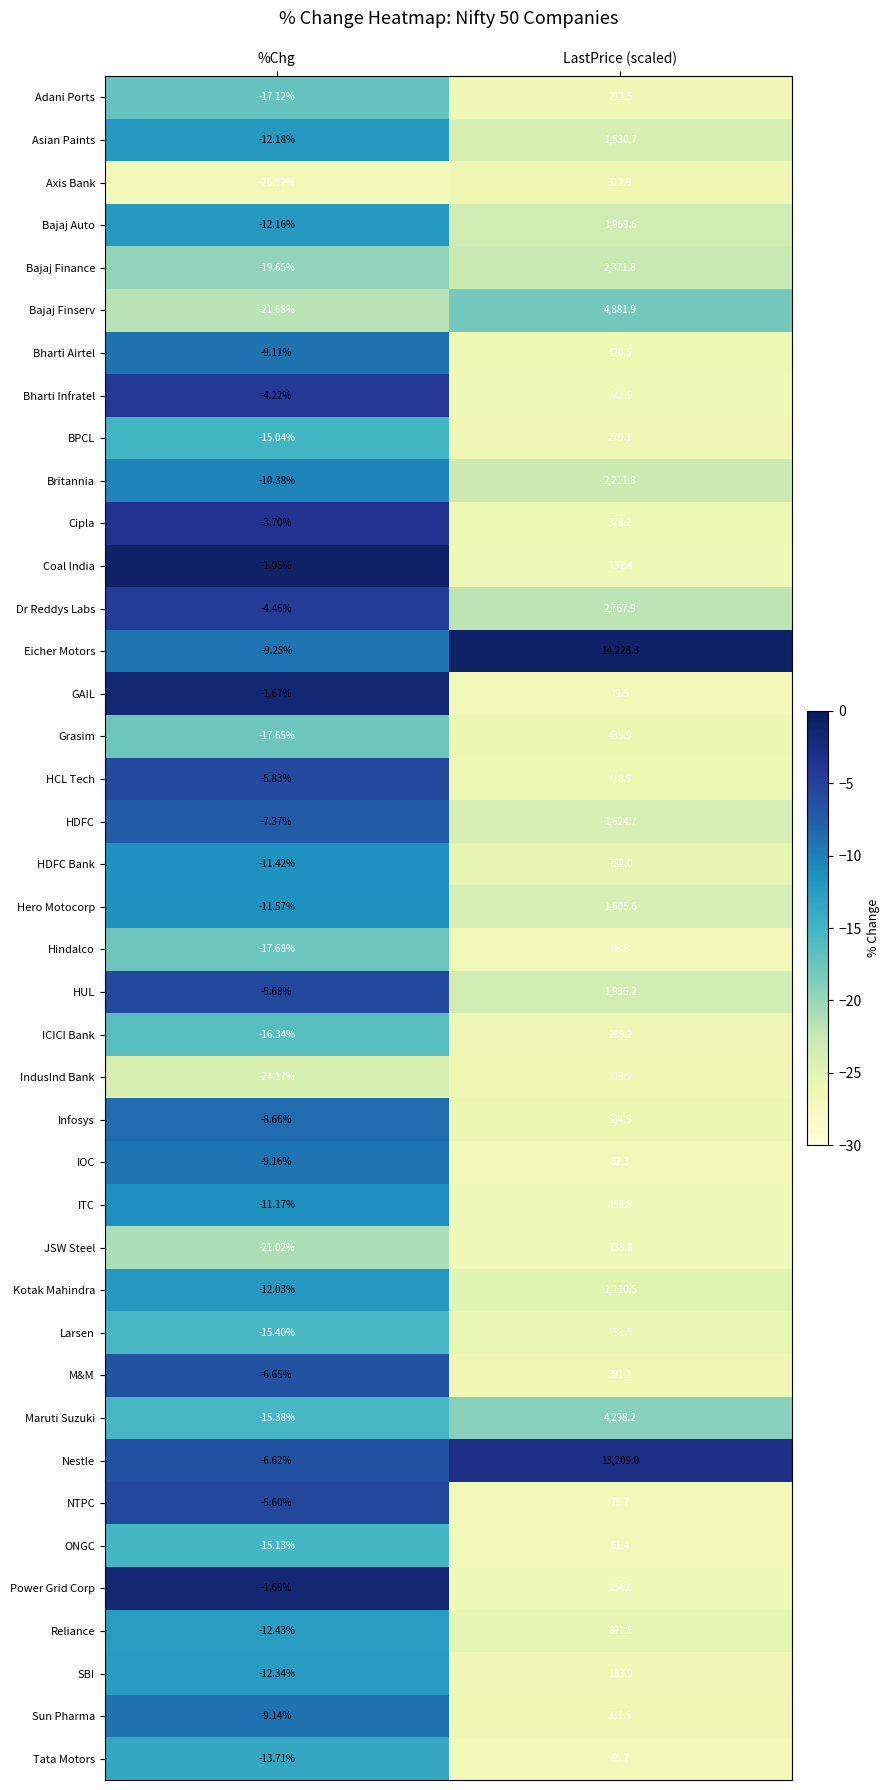

Which category has the highest value across all series?

LastPrice (scaled)